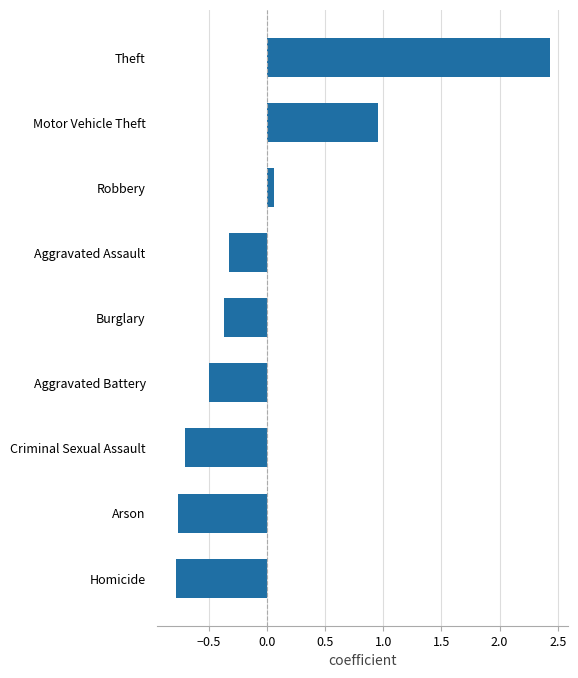

Are the bars grouped side by side (vs. stacked)?

No